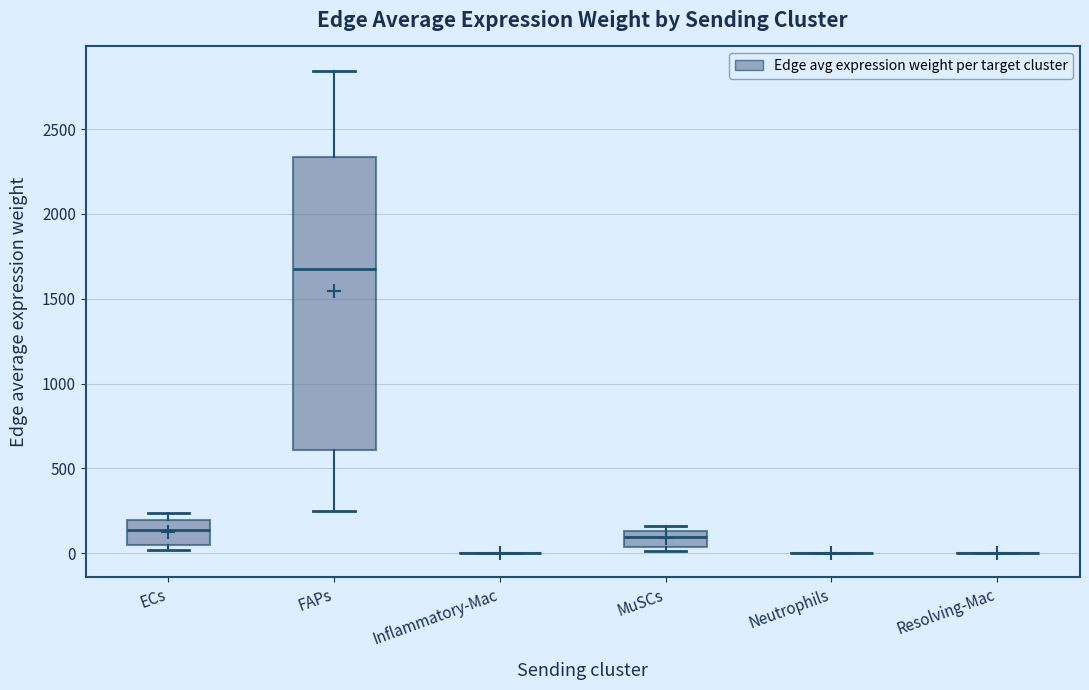

Reading left to right, transcribe this box plot: for each box, give where its median line is, the range the box spans, and where its two whiskers end, as read against the y-axis. The values are not printed on the chart, so give them approximately, as read against the axis.

ECs: median 150, box 50 to 200, whiskers 0 to 250
FAPs: median 1700, box 600 to 2350, whiskers 250 to 2850
Inflammatory-Mac: box collapsed to a line at 0, whiskers 0 to 0
MuSCs: median 100, box 50 to 150, whiskers 0 to 150 (just above the box's upper edge)
Neutrophils: box collapsed to a line at 0, whiskers 0 to 0
Resolving-Mac: box collapsed to a line at 0, whiskers 0 to 0